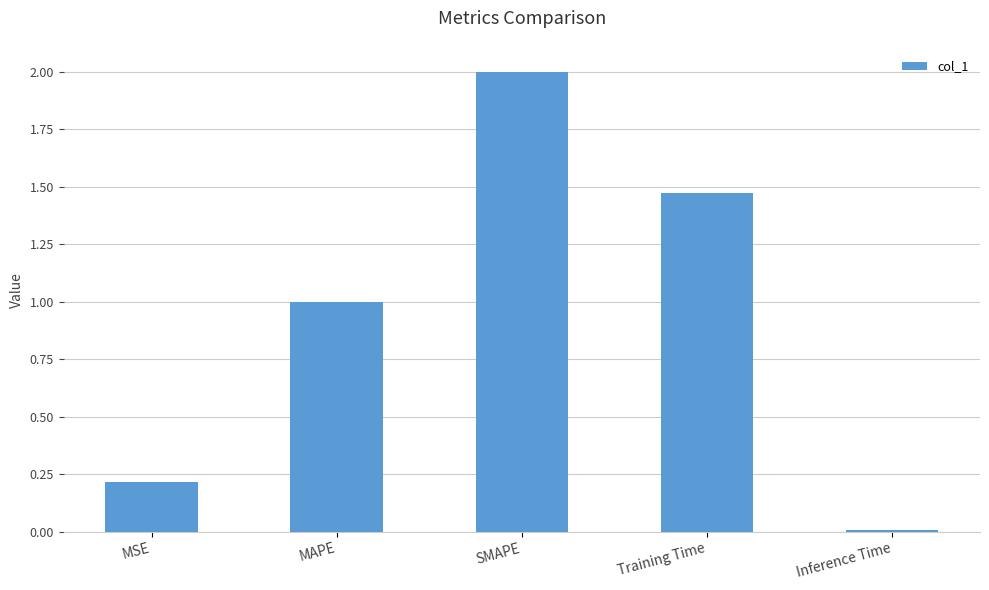

Which has a higher value, Inference Time or SMAPE?

SMAPE